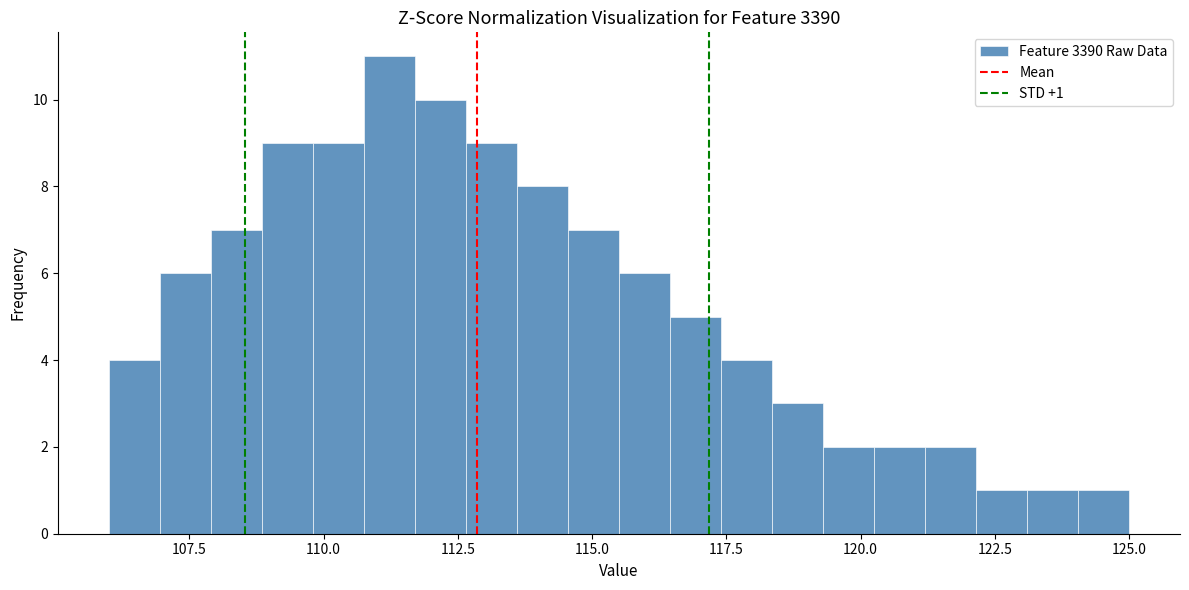

Read against the x-axis, roughly where is the centre of the tallest bar?

111.0